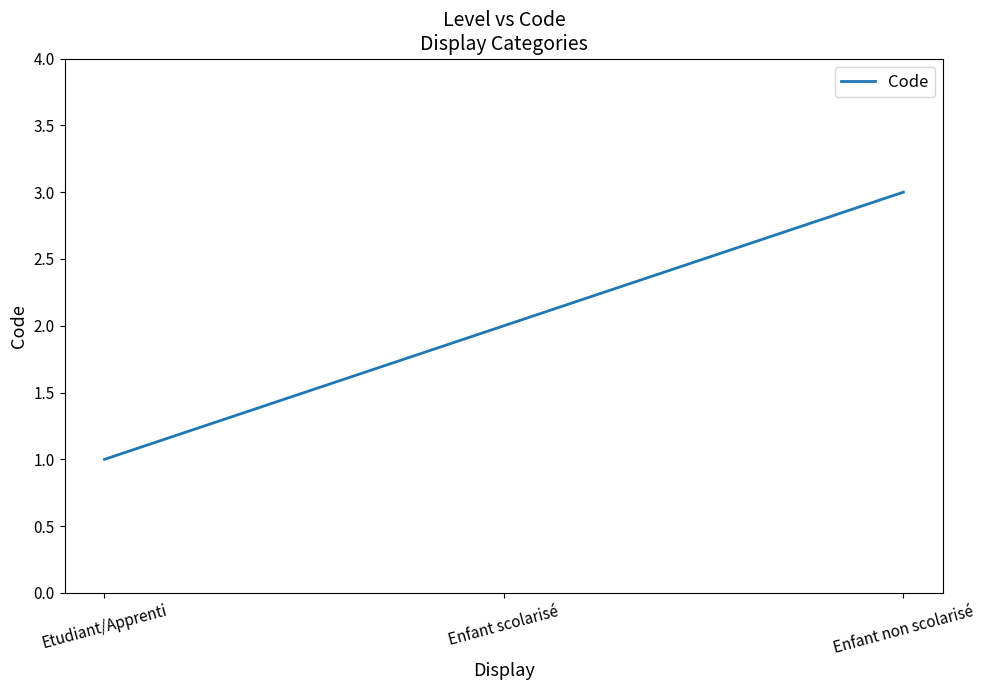

The value at Etudiant/Apprenti is 1. True or false?

True